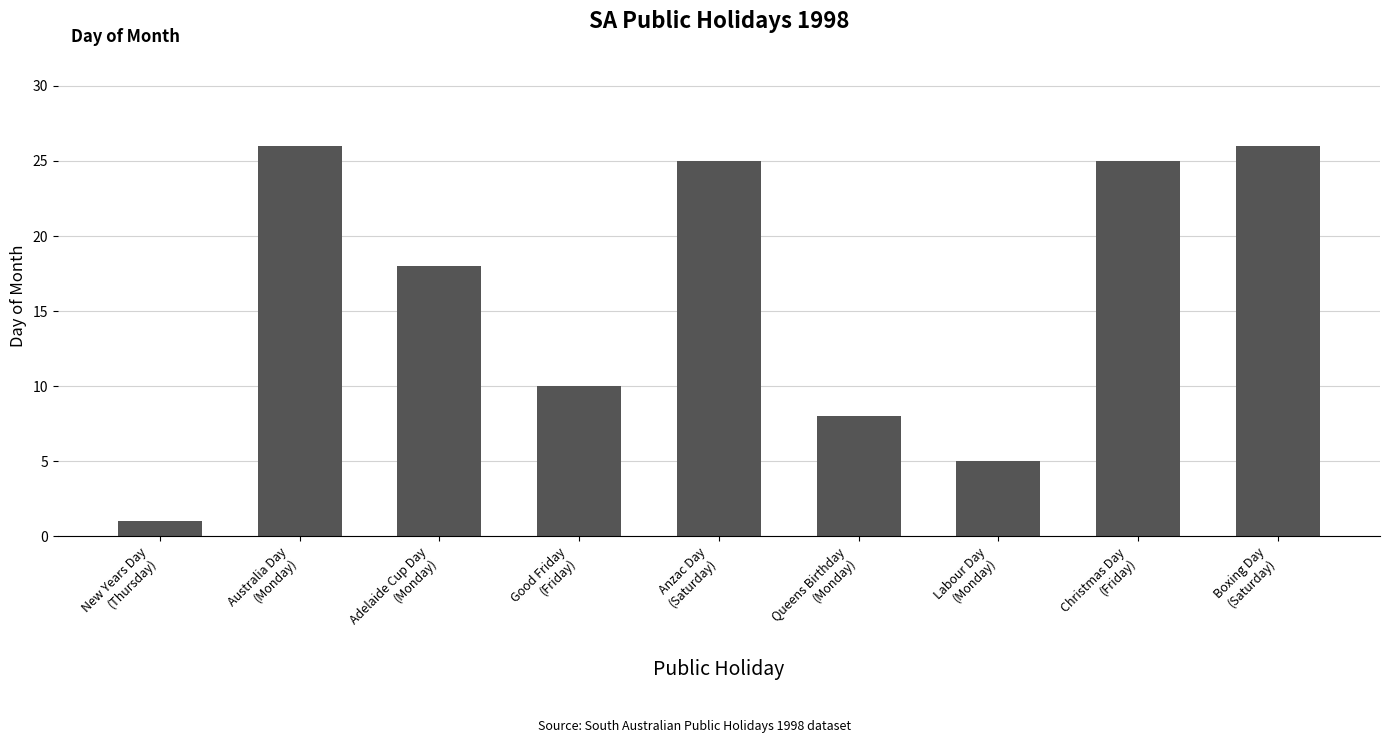

What is the greatest value displayed?

26